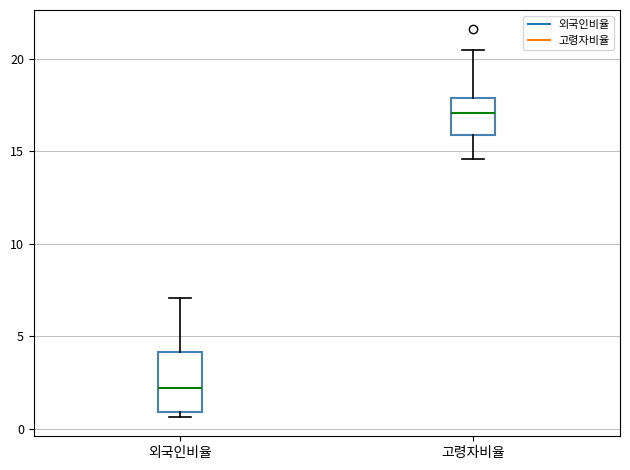

Comparing the boxes themselves (not the whiskers), which one is the tallest?

외국인비율